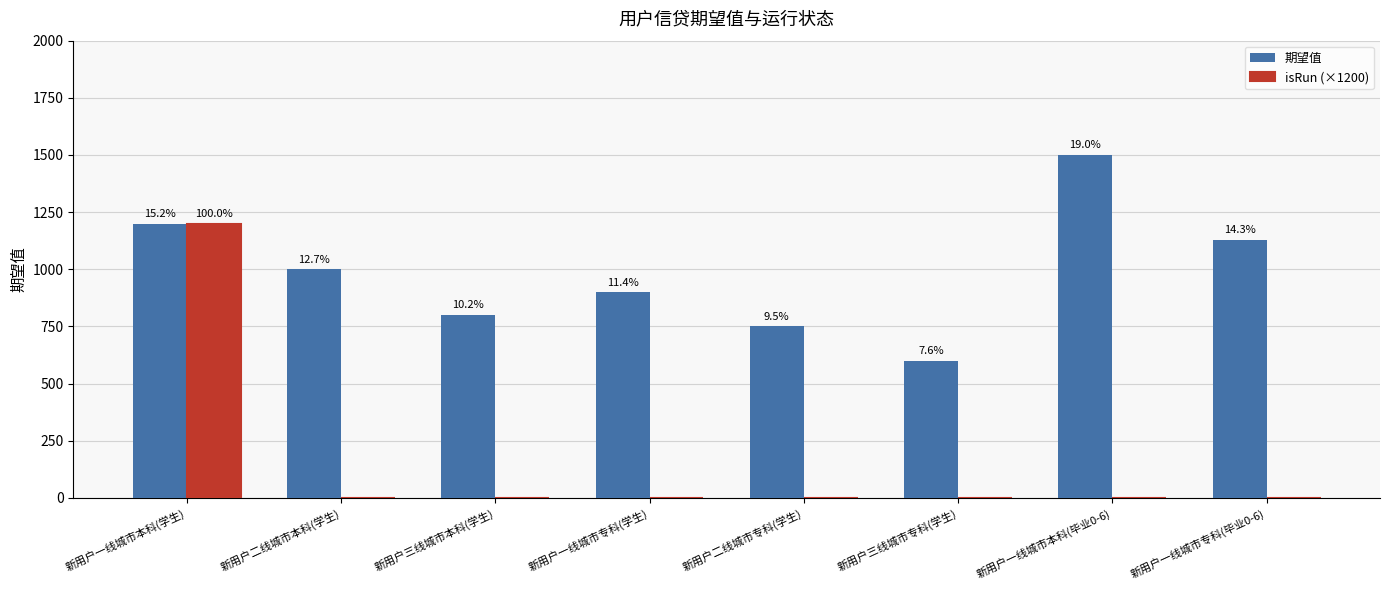

What are all the series names shown in the legend?

期望值, isRun (×1200)